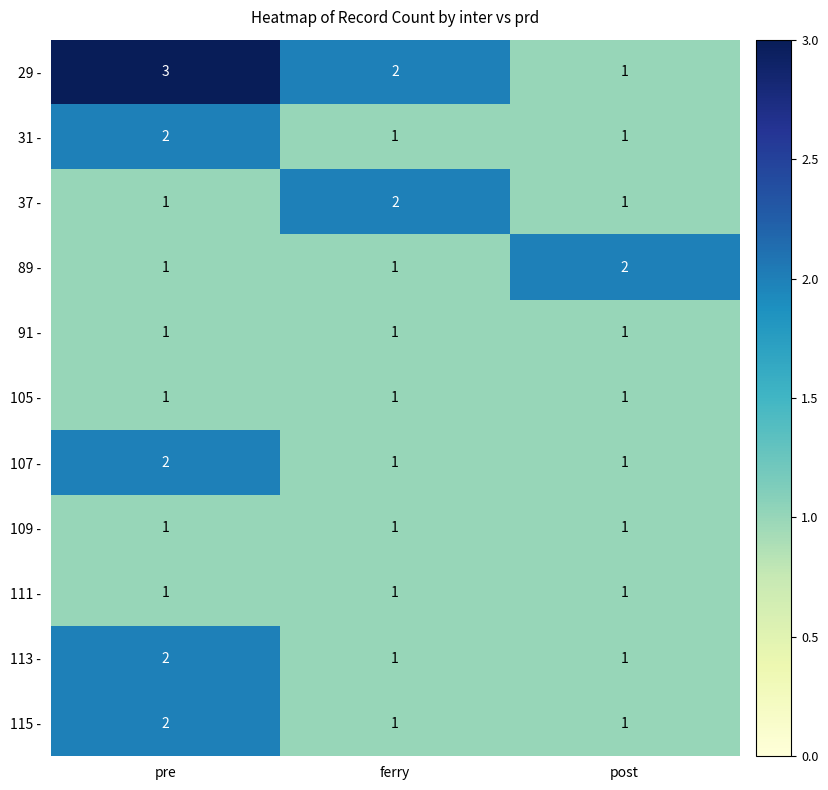

What is the maximum value shown in the chart?

3